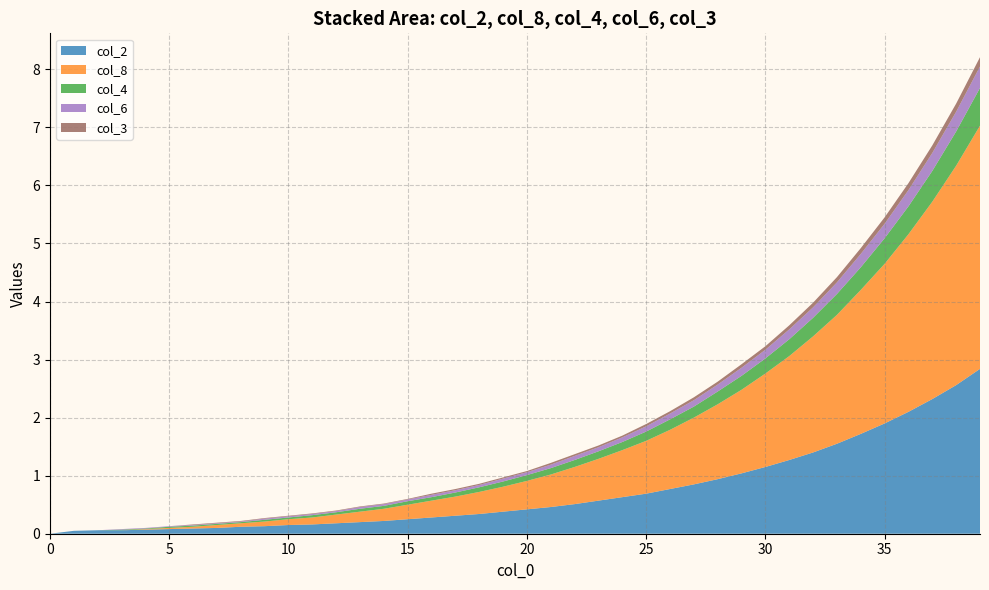

What is the maximum value for col_2?

2.8